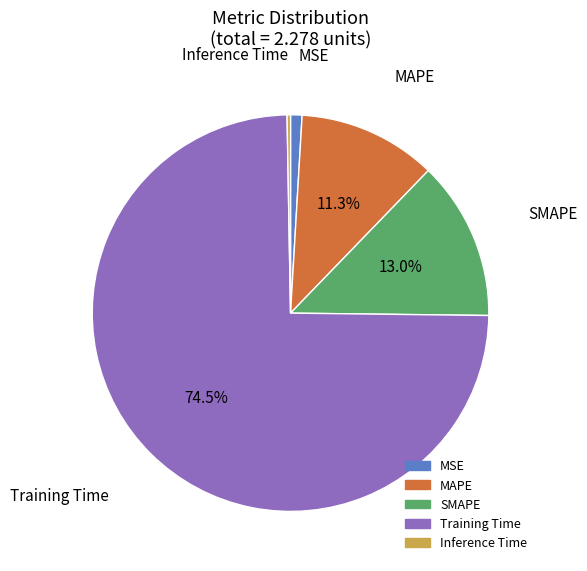

Is it true that SMAPE is 25% of the pie?

False